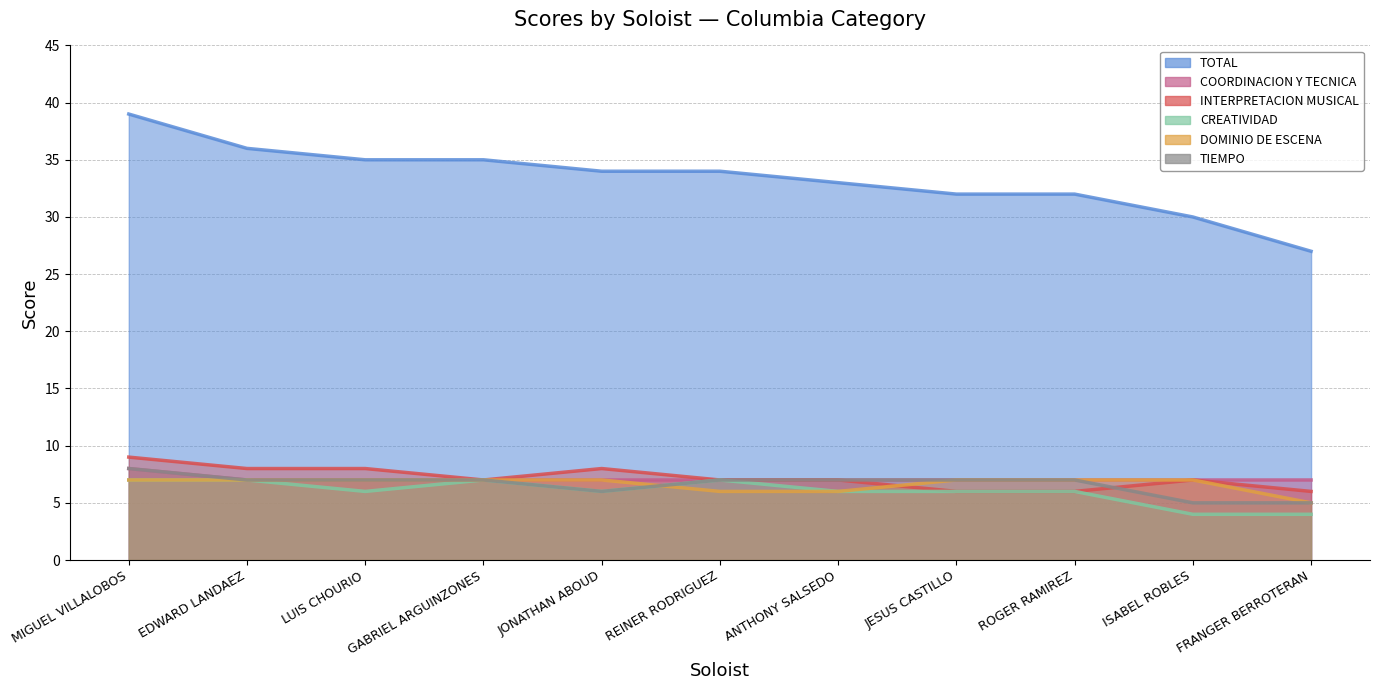

What is the minimum value for INTERPRETACION MUSICAL?

6